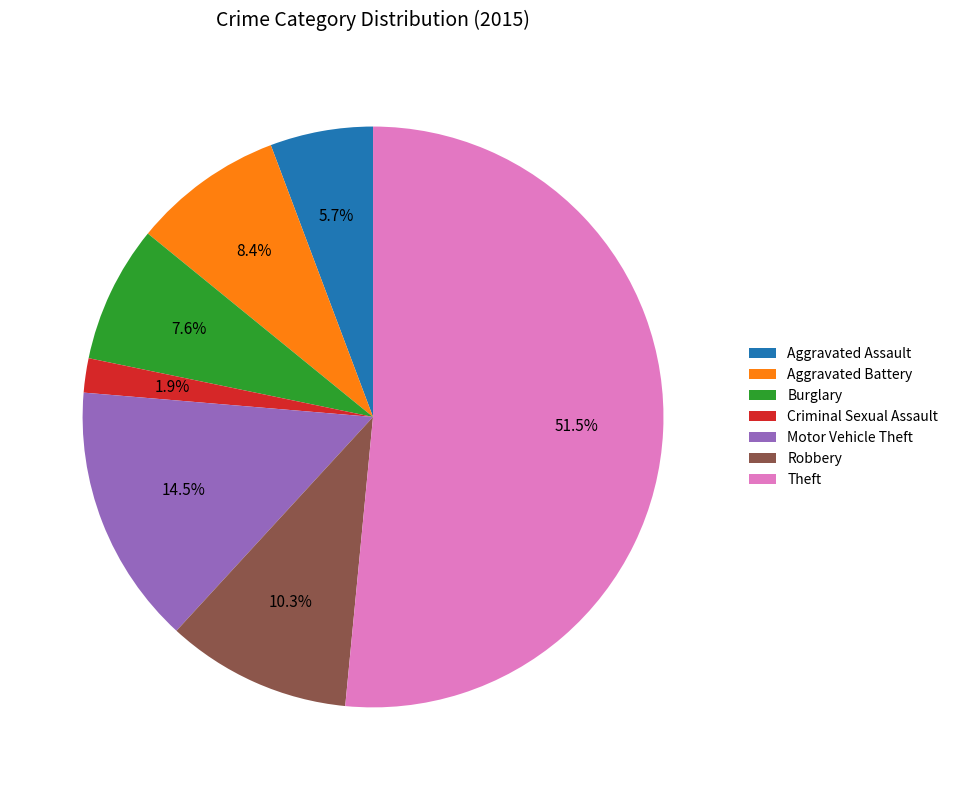

Rank the categories by value from lowest to highest.

Criminal Sexual Assault, Aggravated Assault, Burglary, Aggravated Battery, Robbery, Motor Vehicle Theft, Theft